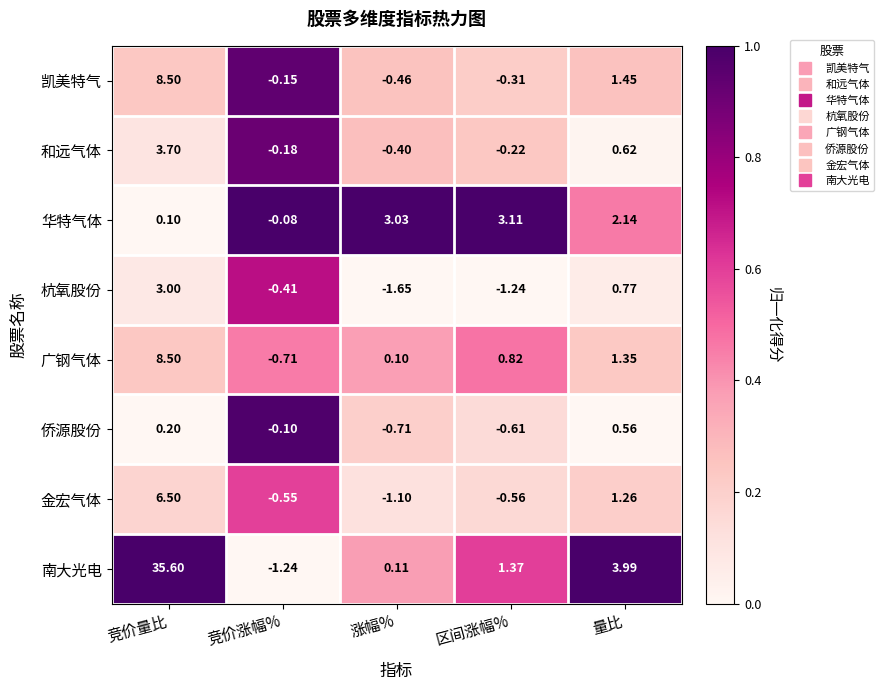

Which category has the highest value in the 和远气体 series?

竞价量比